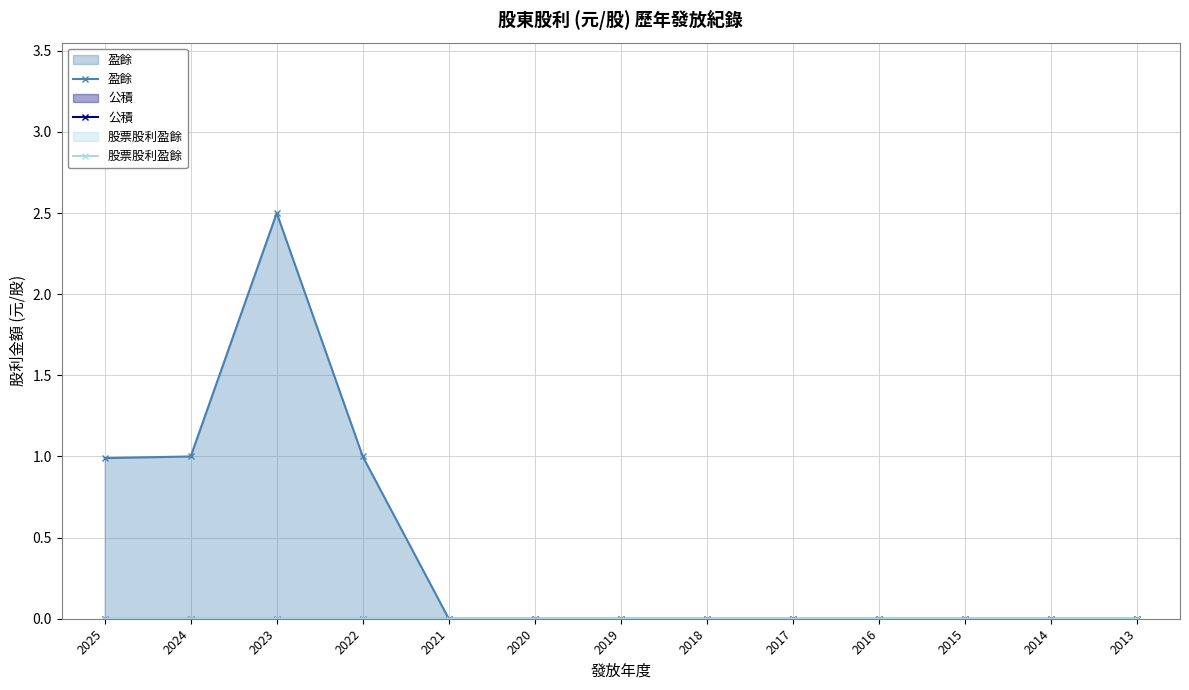

True or false: 盈餘 and 公積 intersect in this chart.

False